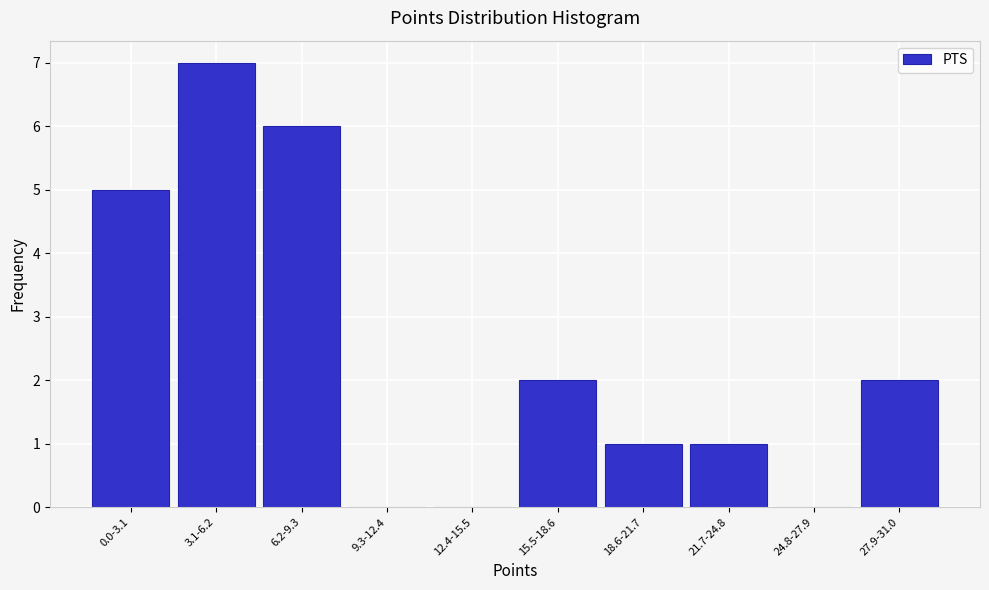

Reading left to right, list all the values displayed in this chart.

0.0-3.1=5	3.1-6.2=7	6.2-9.3=6	9.3-12.4=0	12.4-15.5=0	15.5-18.6=2	18.6-21.7=1	21.7-24.8=1	24.8-27.9=0	27.9-31.0=2